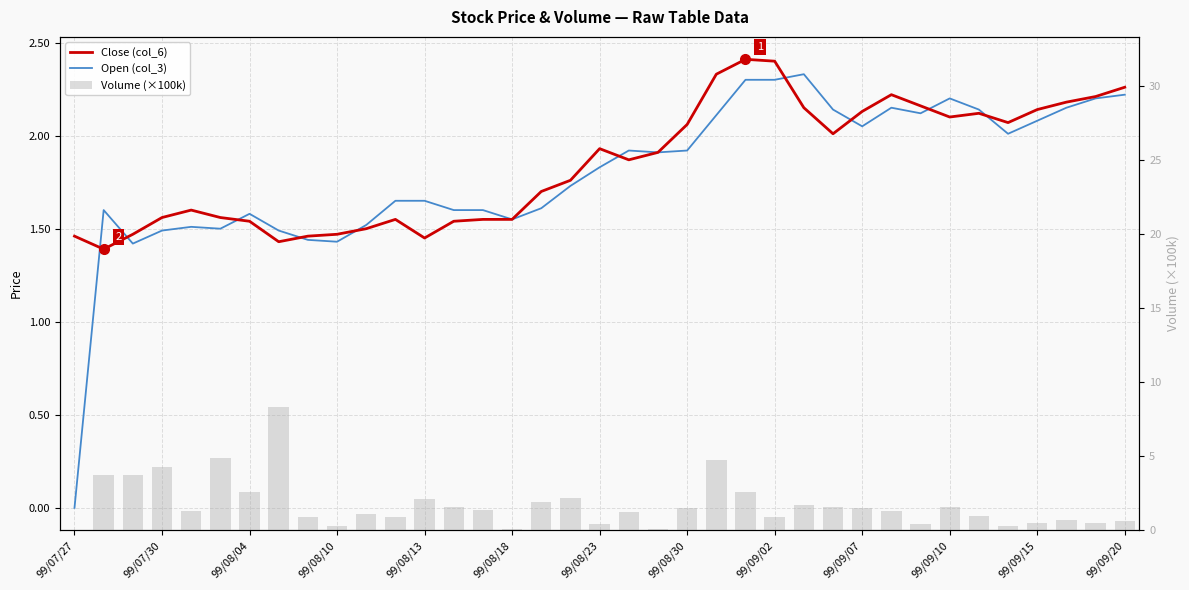

What is the sum of all Close (col_6) values?

68.2